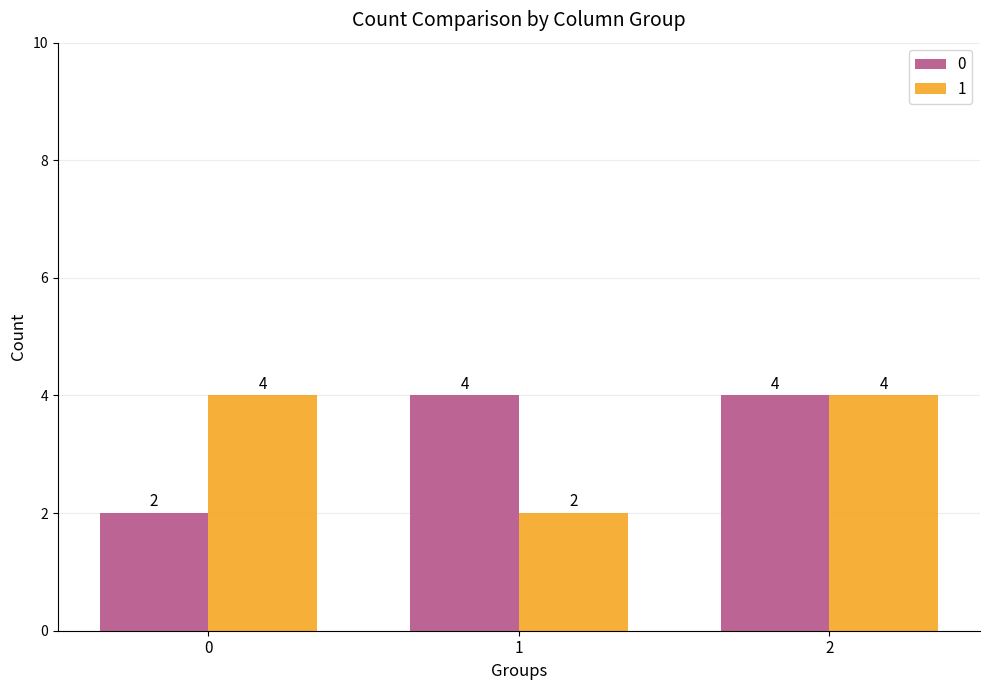

The 1 series shows 2 at 2. True or false?

False